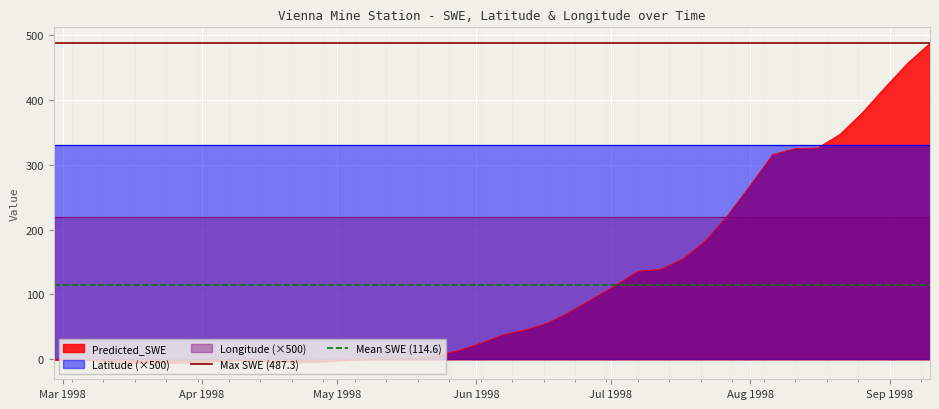

What is the value of the Max SWE (487.3) point at the 2nd from the left?

487.3